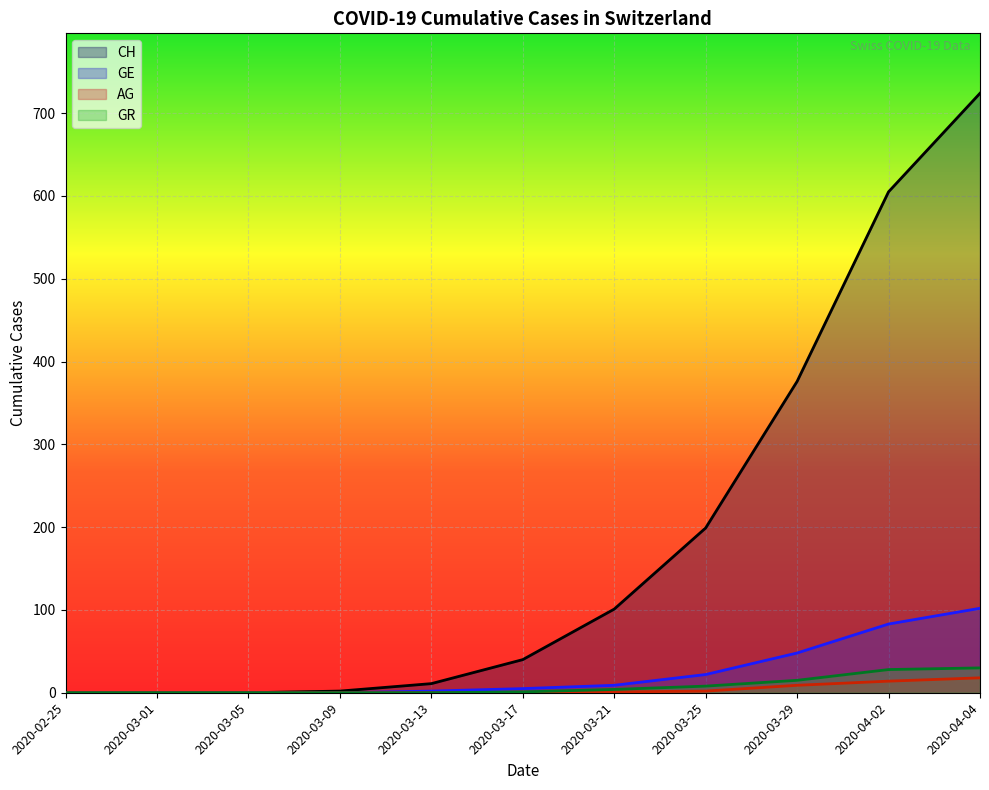

Does the chart display data point markers on the line(s)?

No